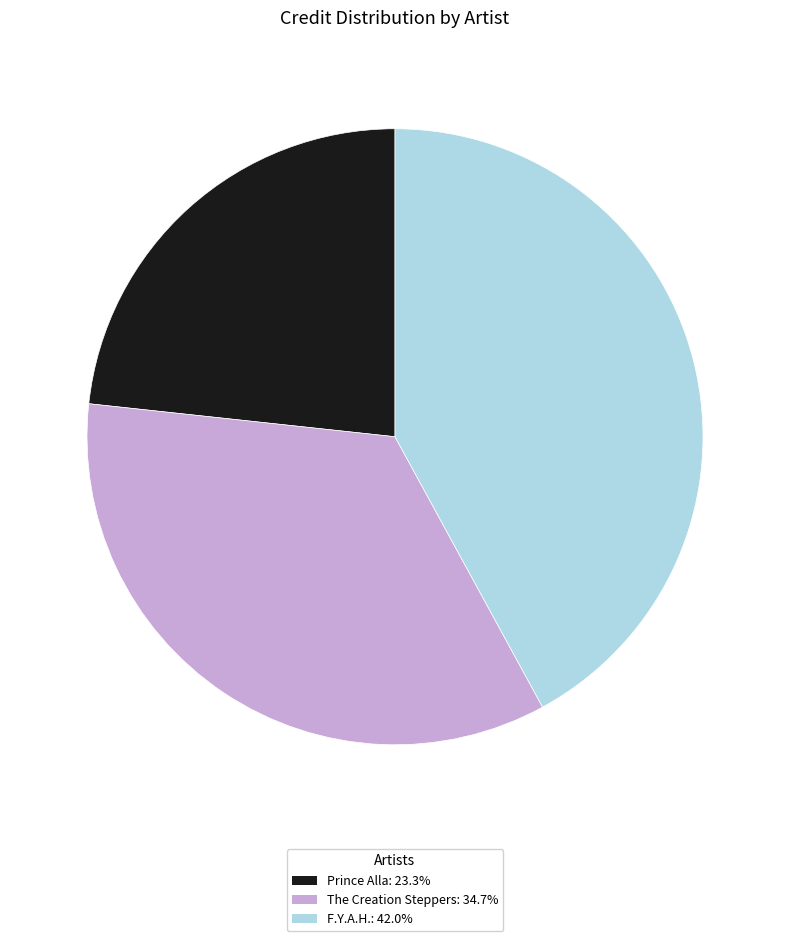

Approximately how many times larger is the value at The Creation Steppers: 34.7% compared to F.Y.A.H.: 42.0%?

0.8